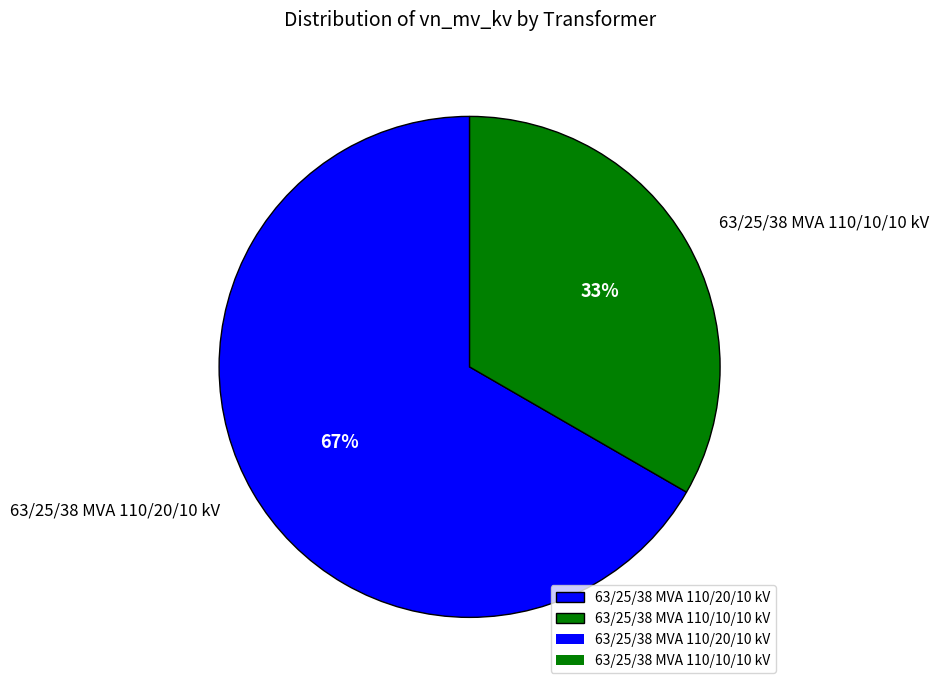

Which slice is the largest?

63/25/38 MVA 110/20/10 kV